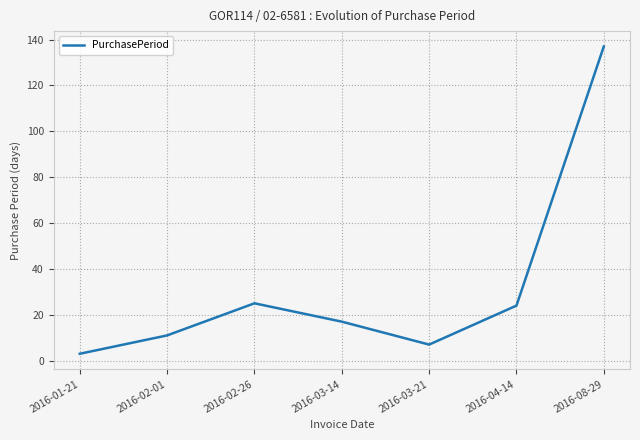

Which has a higher value, 2016-01-21 or 2016-04-14?

2016-04-14